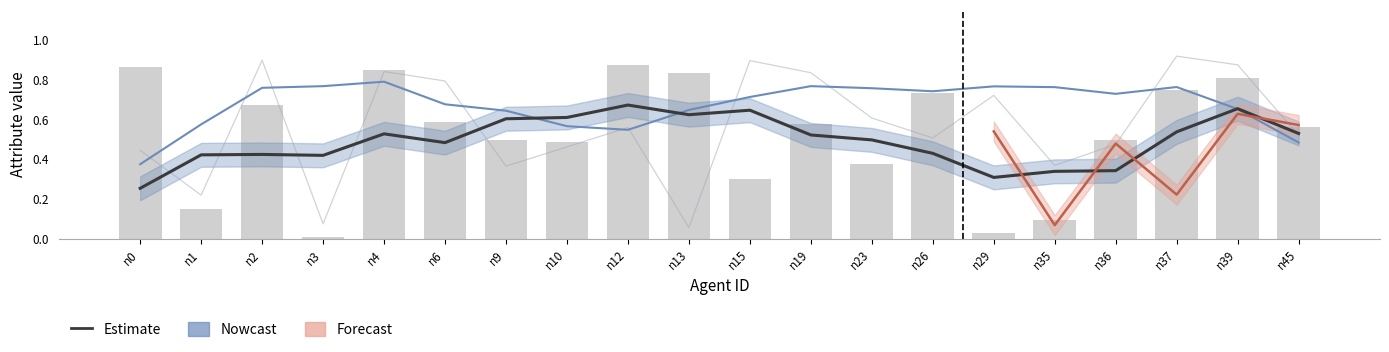

True or false: sociable has a value of 1.3 at n19.

False